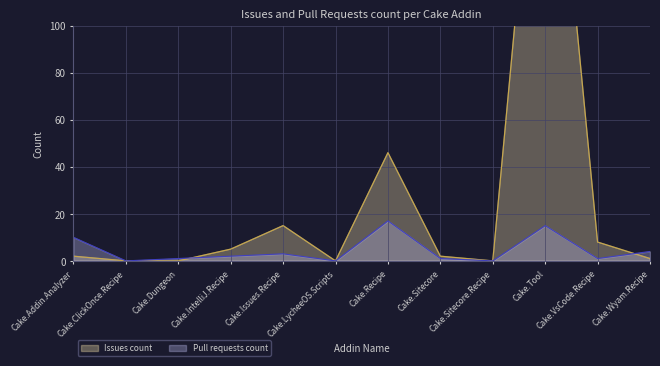

How many distinct data groups are displayed?

2